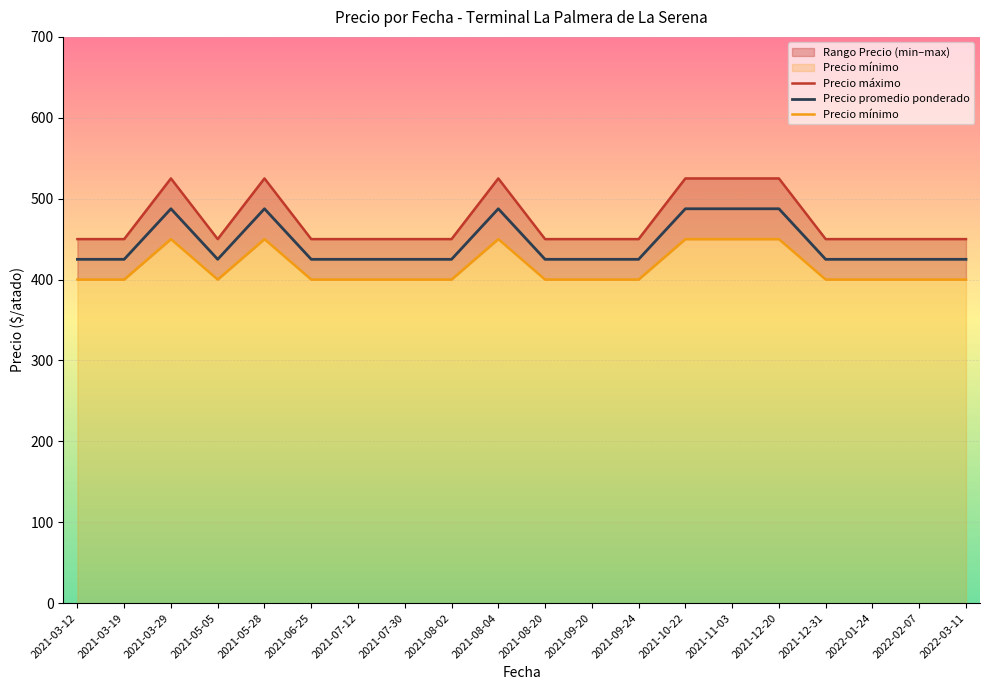

Between 2021-08-02 and 2021-06-25, which is larger?

2021-08-02